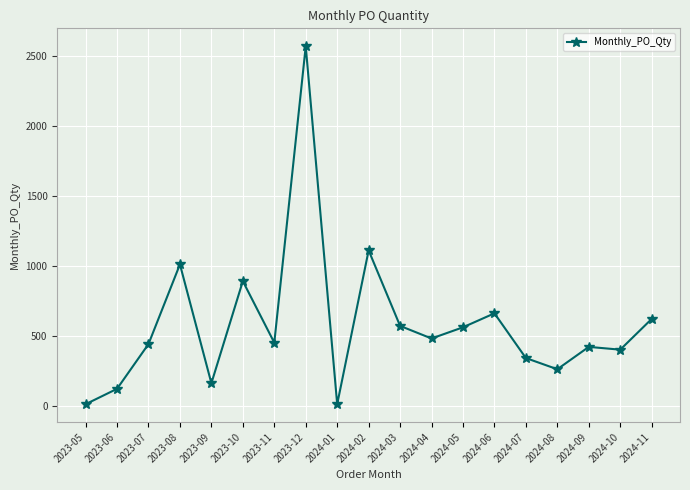

What is the smallest value displayed?

10